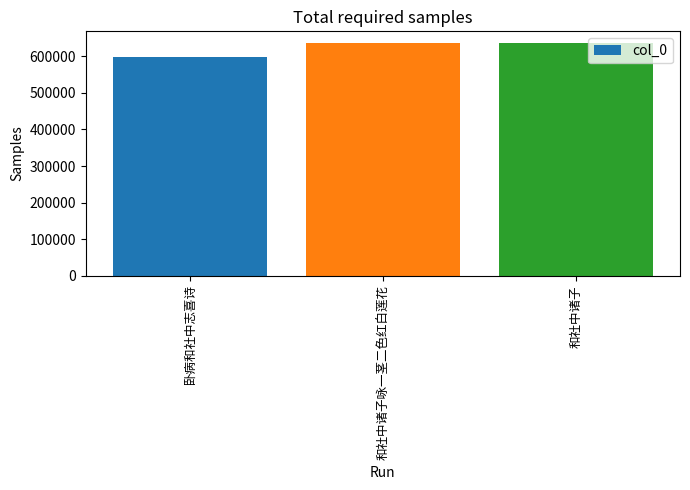

Where is the data nearest to the value 616730?

和社中诸子